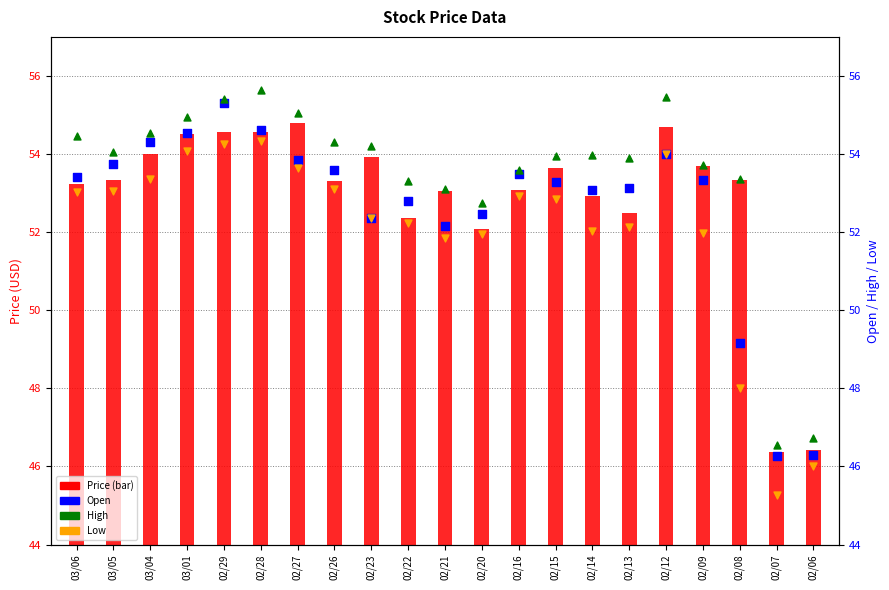

At how many categories does at least one series exceed 35?

21